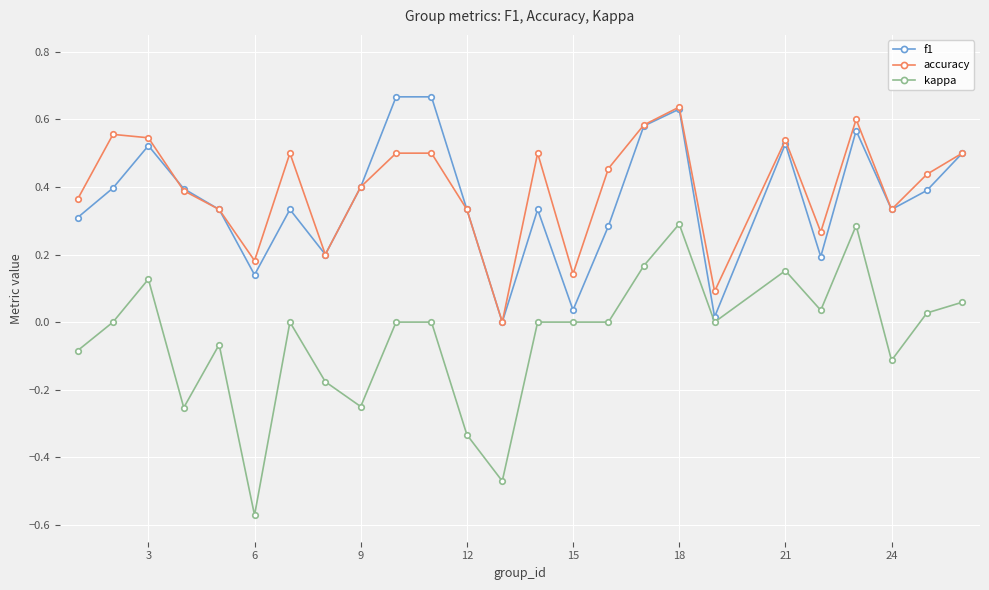

True or false: accuracy has more than 2 points higher than both neighbors.

True